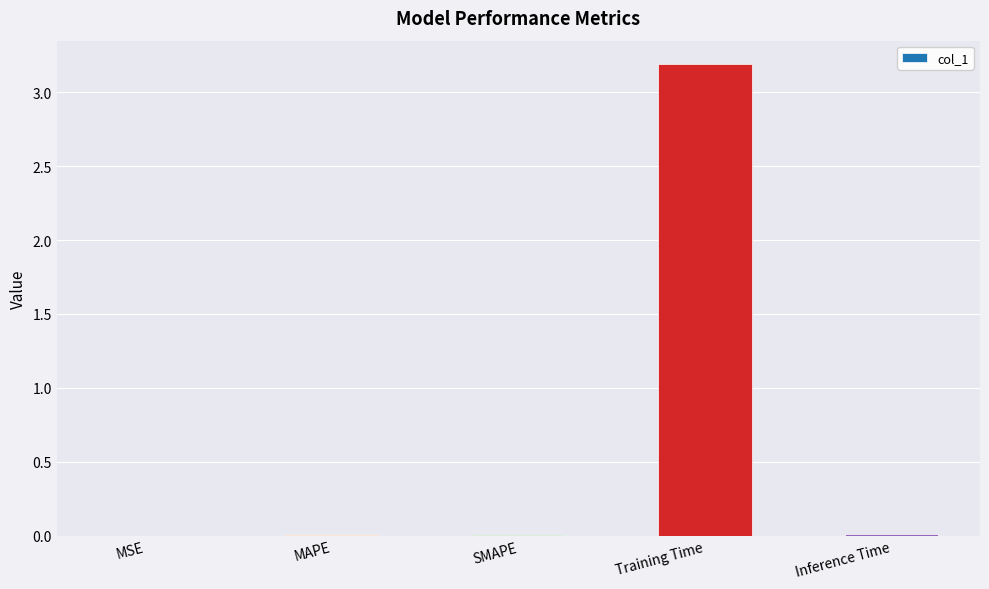

Does the chart contain stacked bars?

No